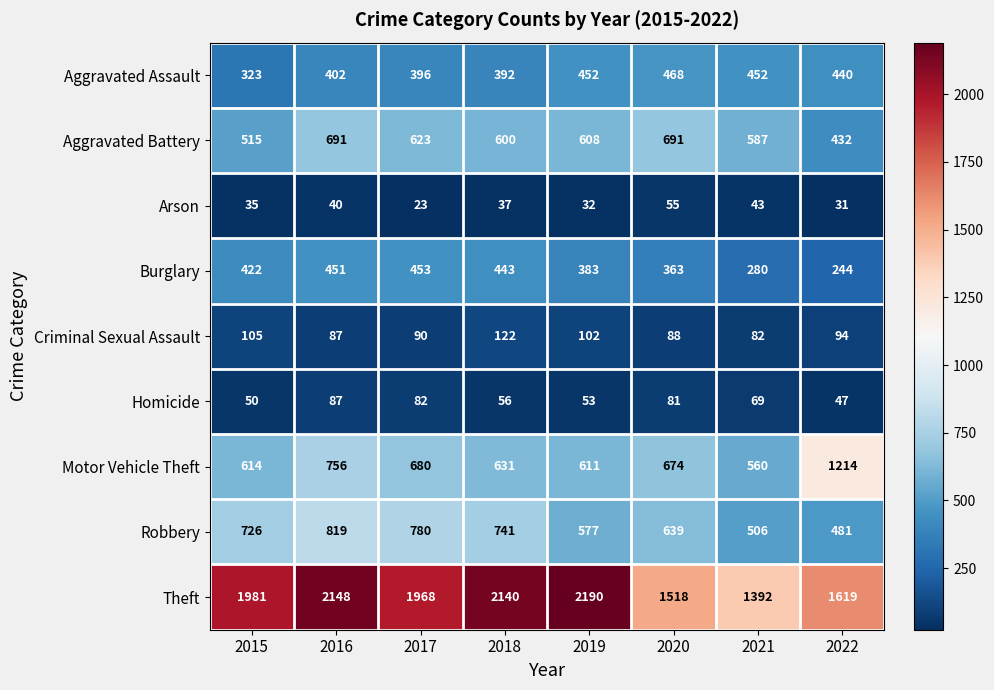

Between 2016 and 2018, which series saw the biggest shift?

Motor Vehicle Theft